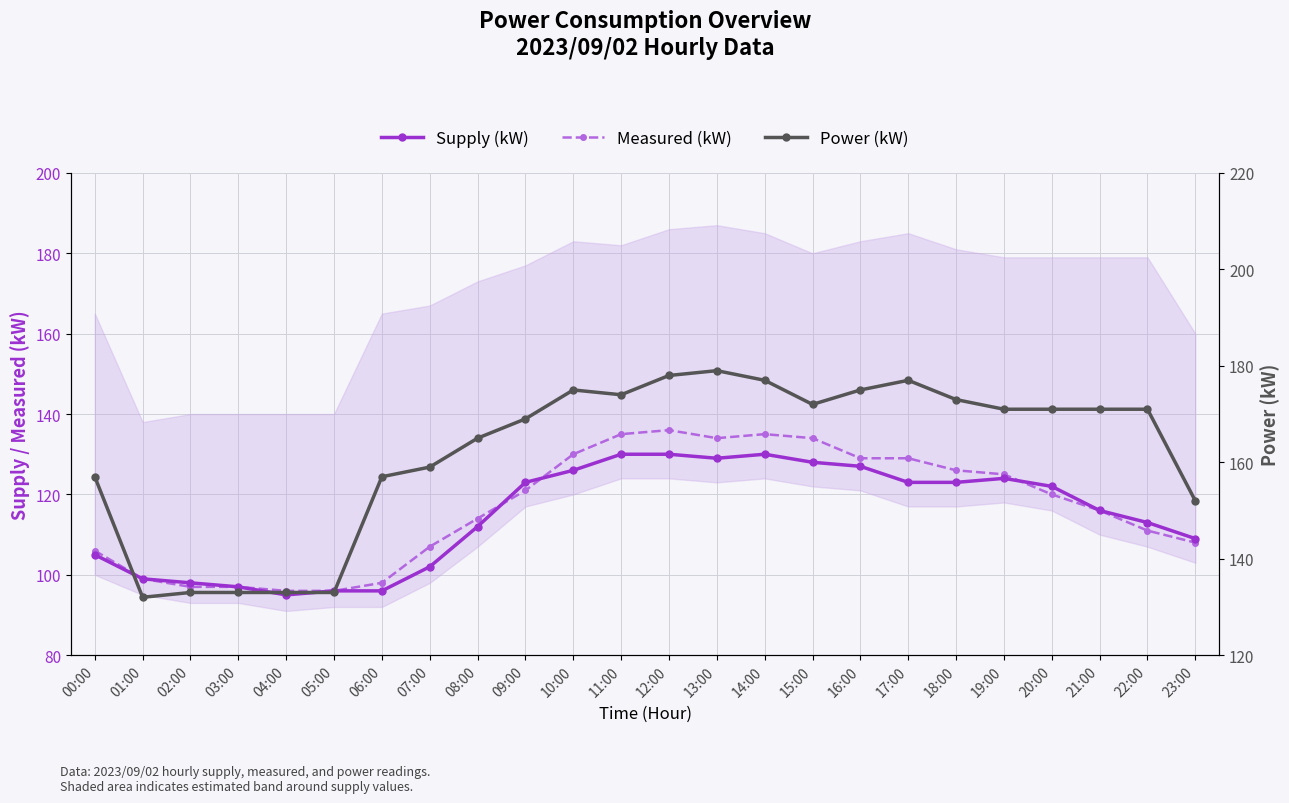

What is the total value across all series at 23:00?

369